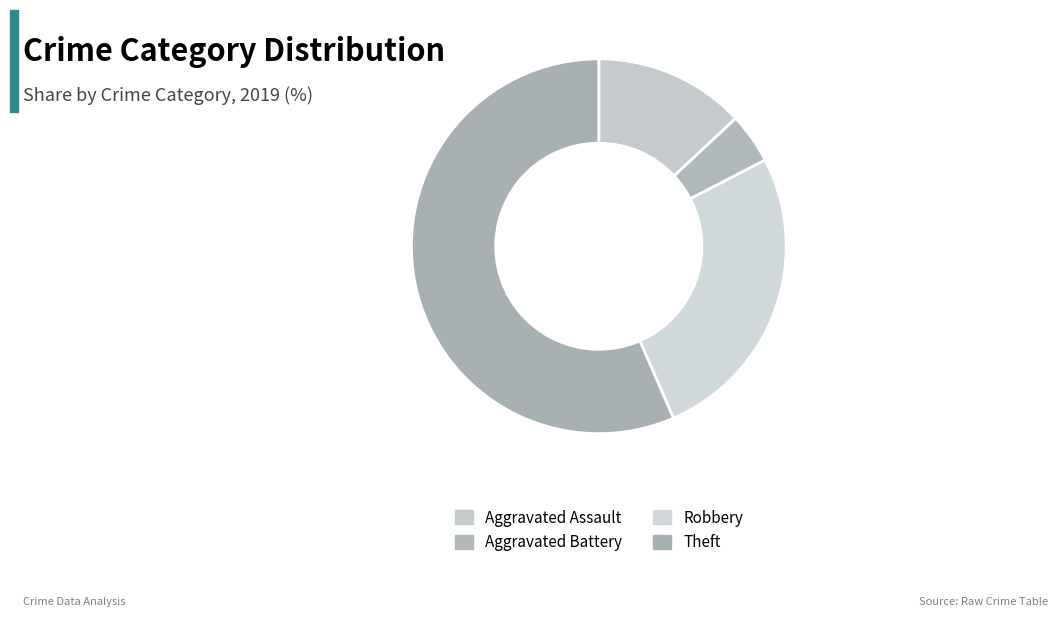

Count the number of slices in the pie.

4